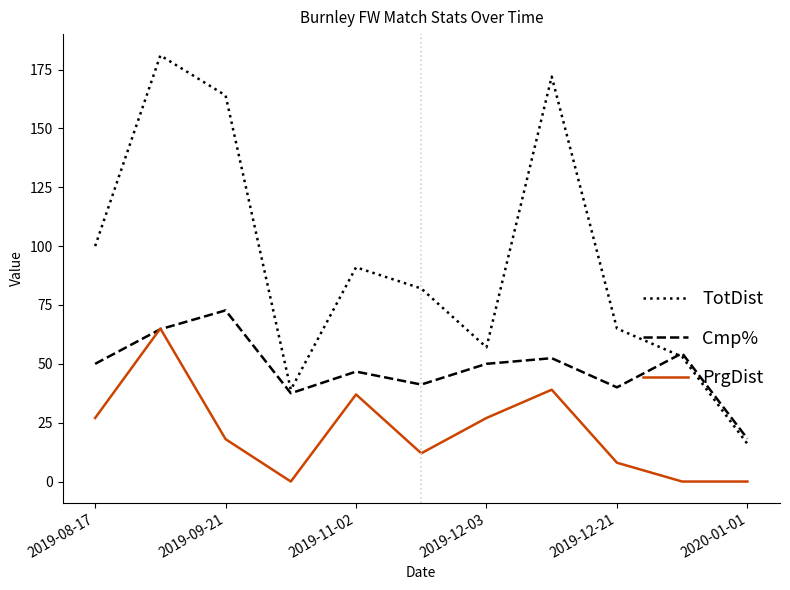

What is the difference between the maximum and minimum values in the Cmp% series?

54.5